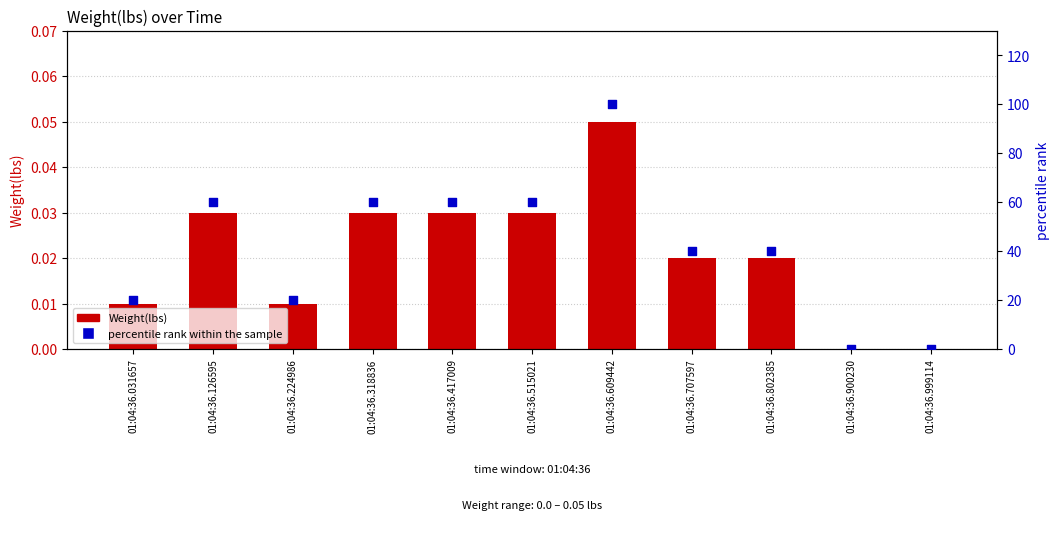

At which category is the sum across all series the highest?

01:04:36.609442